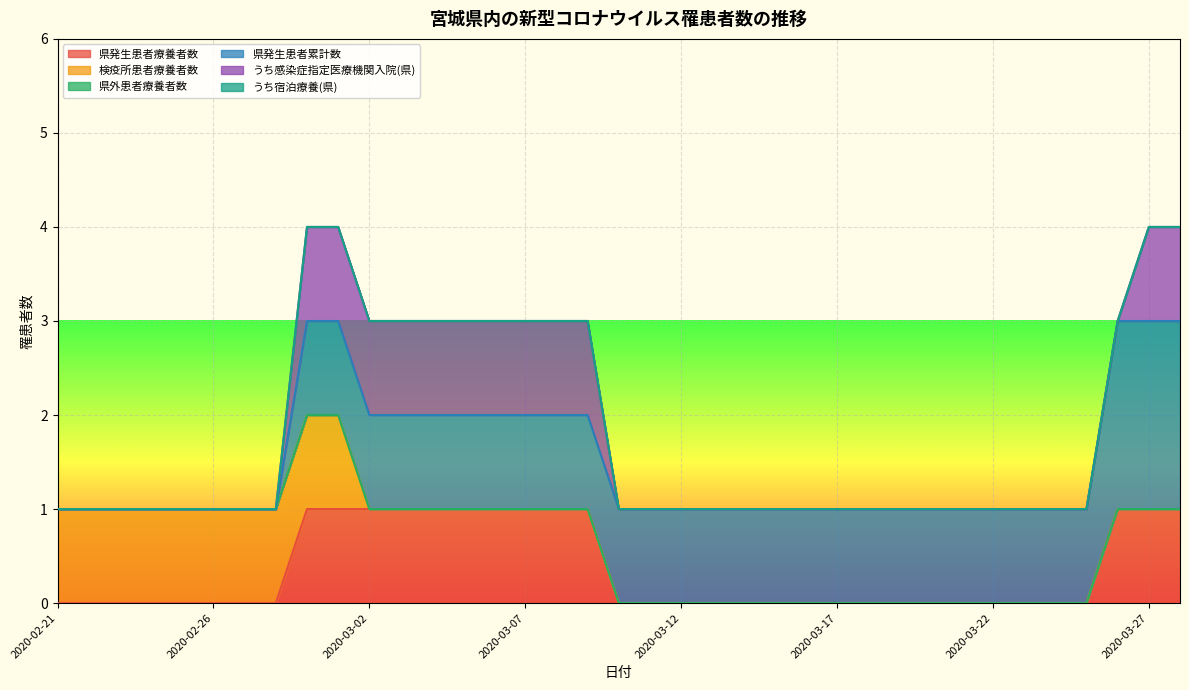

True or false: うち感染症指定医療機関入院(県) has more than 2 points higher than both neighbors.

False